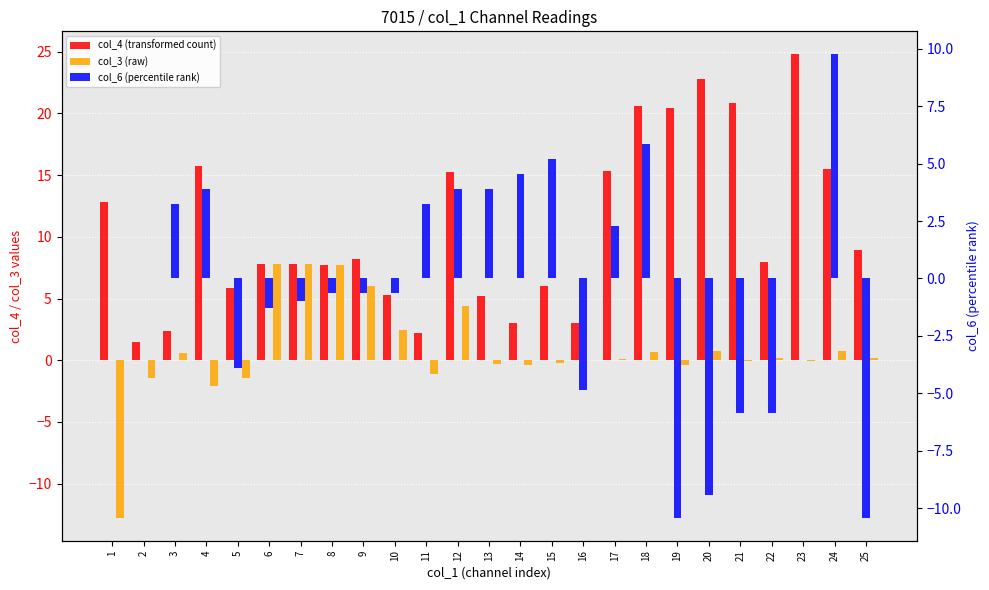

What is the value of the col_6 (percentile rank) bar at the 24th from the left?

9.8